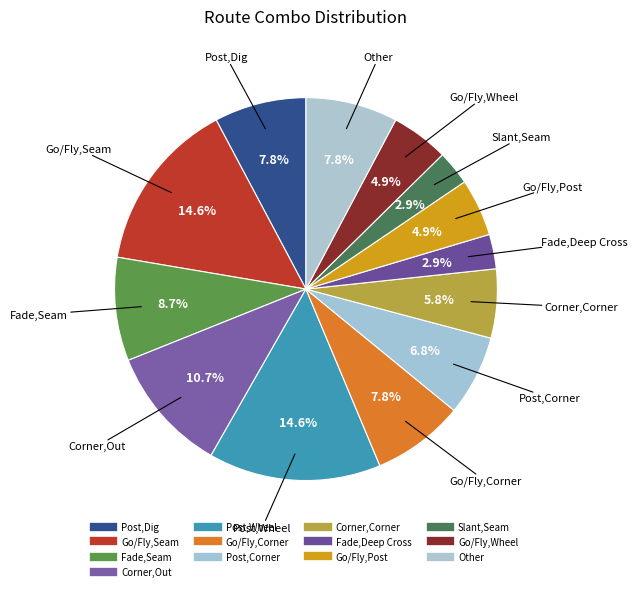

How many segments does this pie chart have?

13